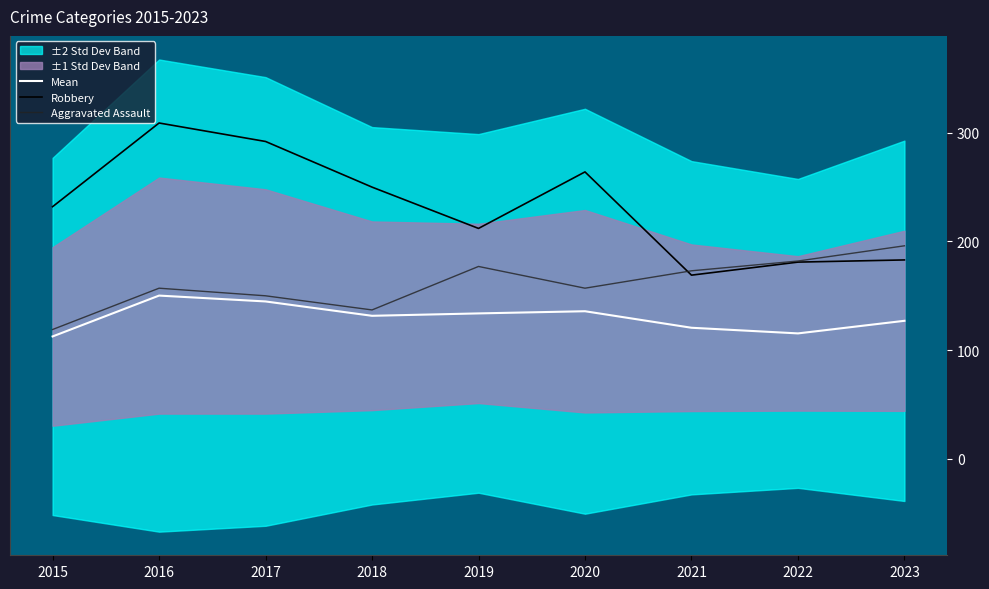

At which category does Mean reach its first local peak?

2016